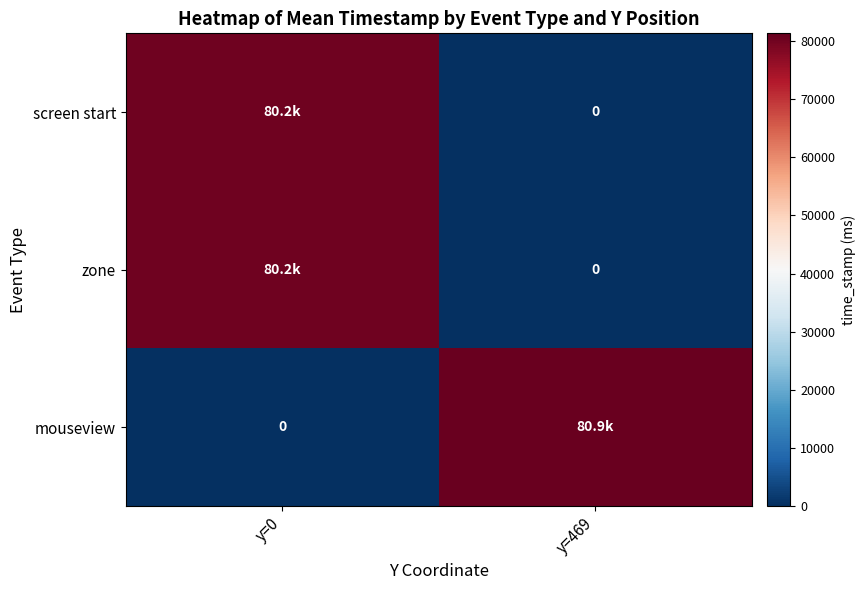

What is the difference between the highest and lowest values at y=0?

80240.3